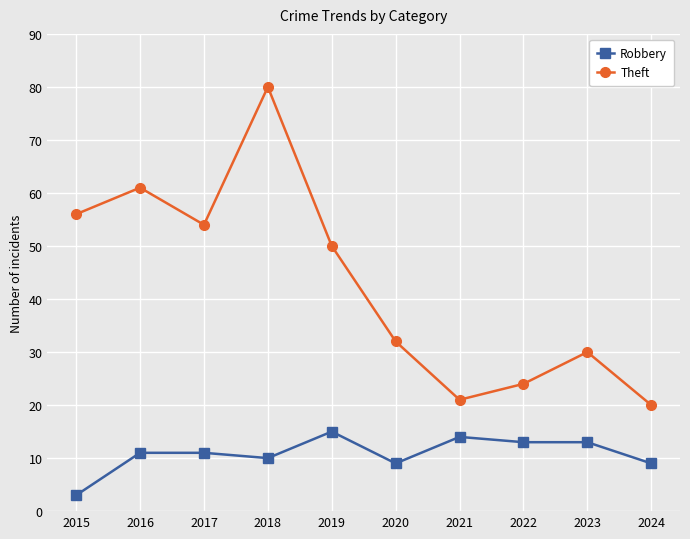

Reading left to right, extract all data points from this chart.

Robbery: 3	11	11	10	15	9	14	13	13	9
Theft: 56	61	54	80	50	32	21	24	30	20